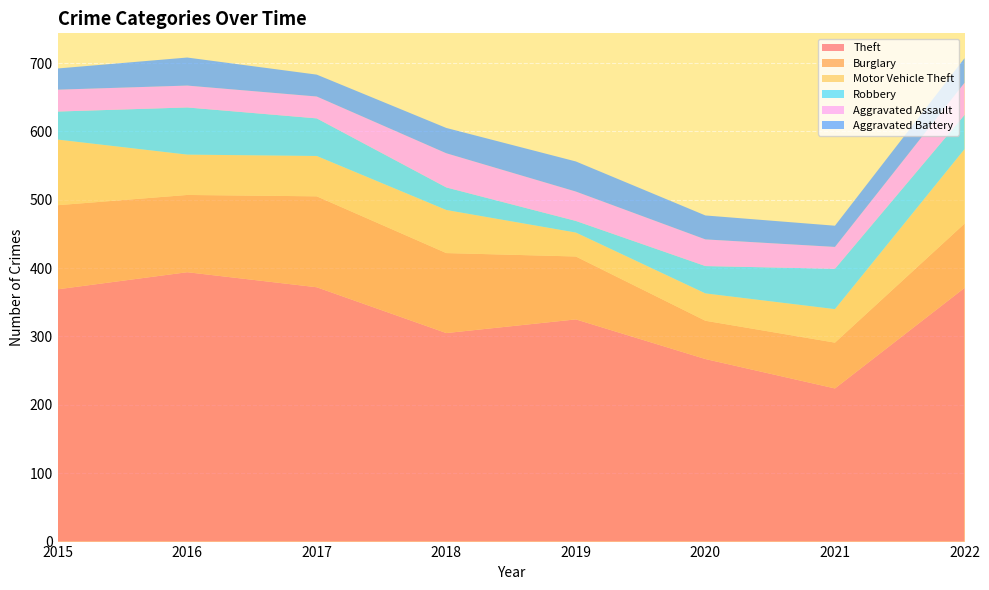

Reading left to right, list all the values displayed in this chart.

Theft: 369	394	372	305	325	267	224	371
Burglary: 123	113	133	117	92	56	67	94
Motor Vehicle Theft: 96	59	59	63	35	40	49	109
Robbery: 41	69	55	33	17	40	59	50
Aggravated Assault: 32	32	32	50	43	39	32	47
Aggravated Battery: 31	41	32	37	44	35	31	36